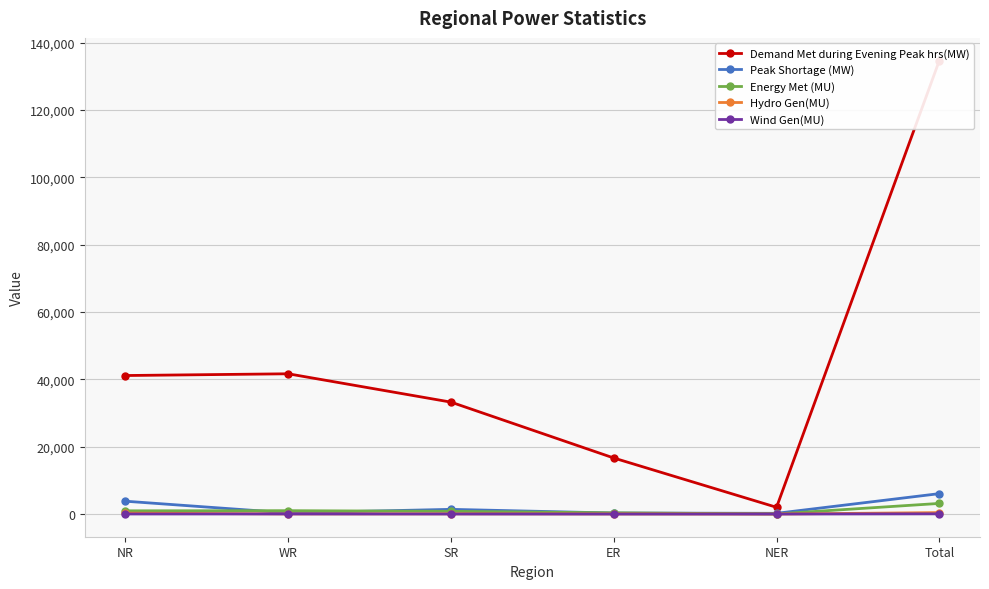

What is the value of the Peak Shortage (MW) point at the 6th from the left?

6062